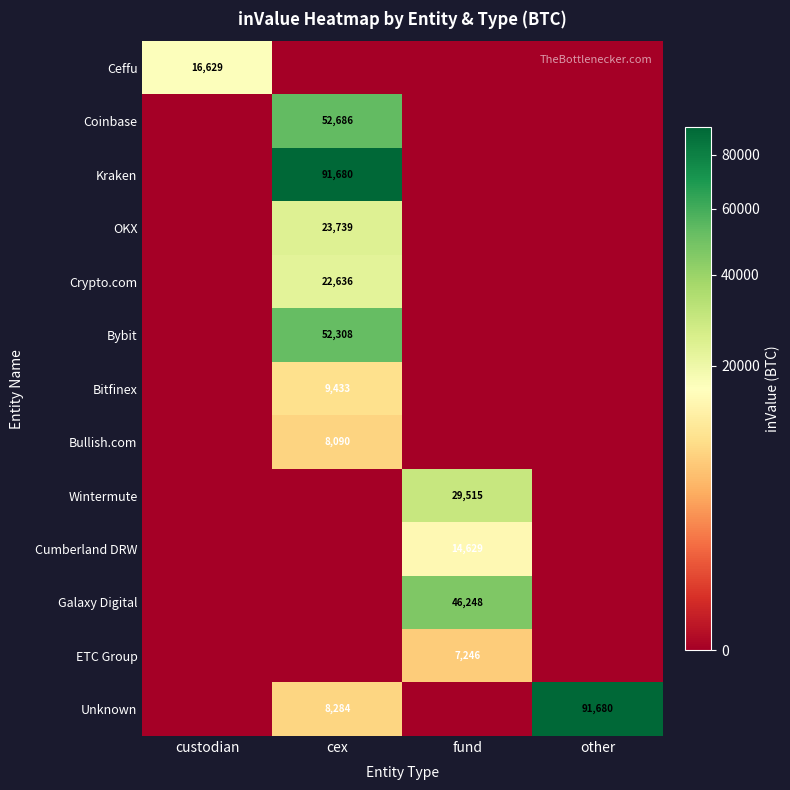

What is the spread (max minus min) of values at other?

91680.4